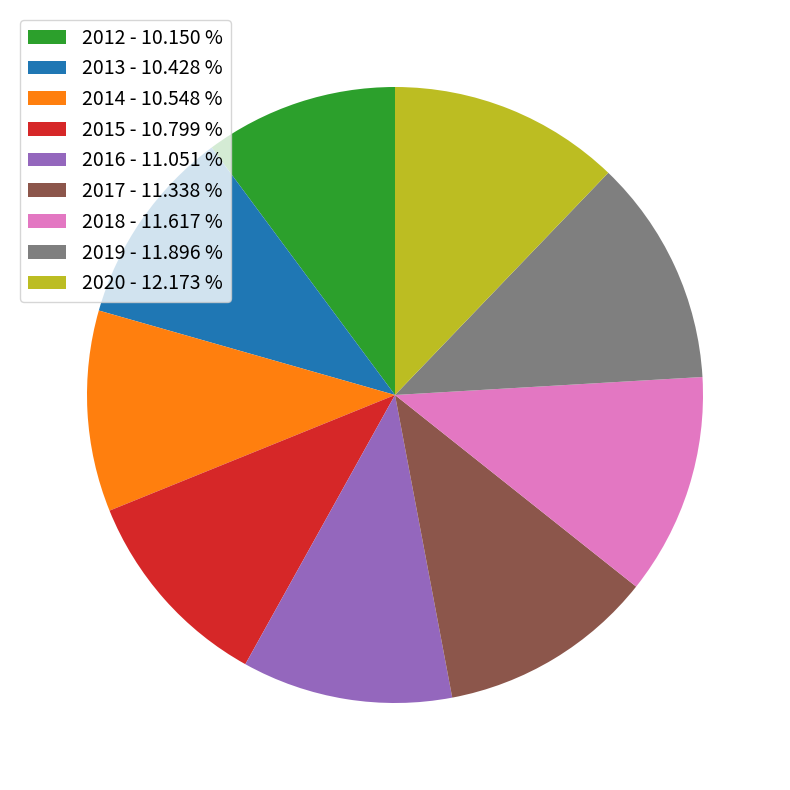

What is the ratio of the value at 2012 - 10.150 % to the value at 2020 - 12.173 %?

0.8